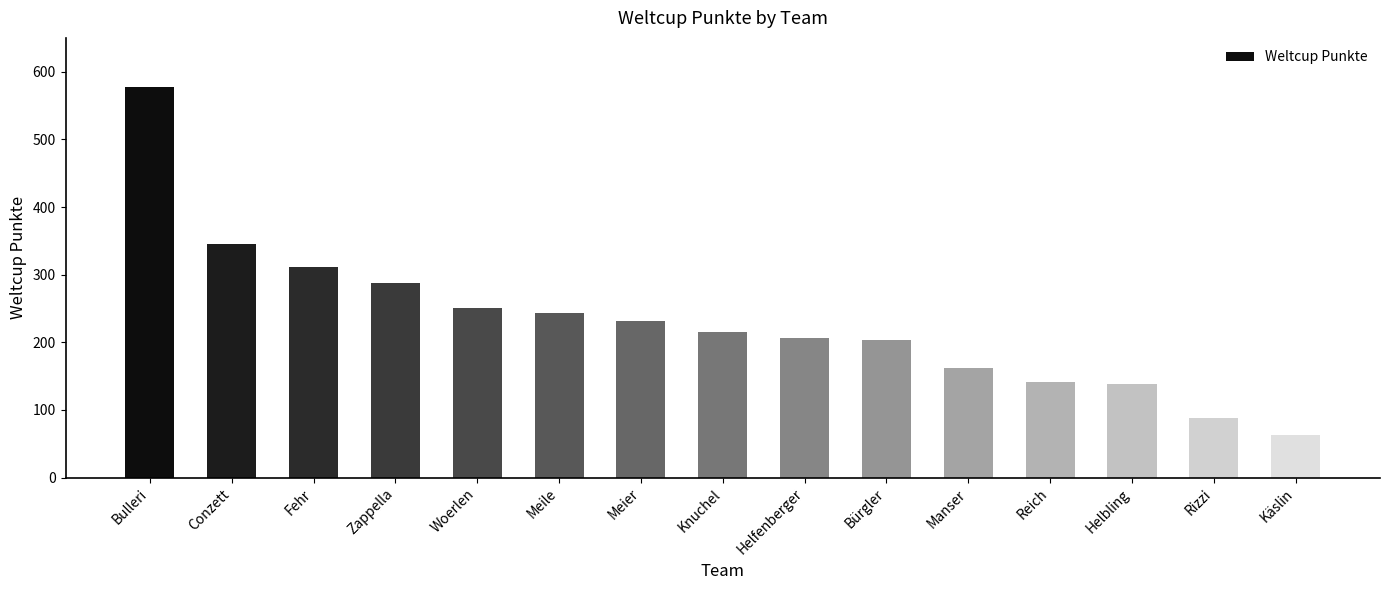

Reading right to left, extract all data points from this chart.

Käslin=63	Rizzi=88	Helbling=138	Reich=142	Manser=162	Bürgler=203	Helfenberger=207	Knuchel=215	Meier=231	Meile=243	Woerlen=250	Zappella=287	Fehr=312	Conzett=346	Bulleri=578